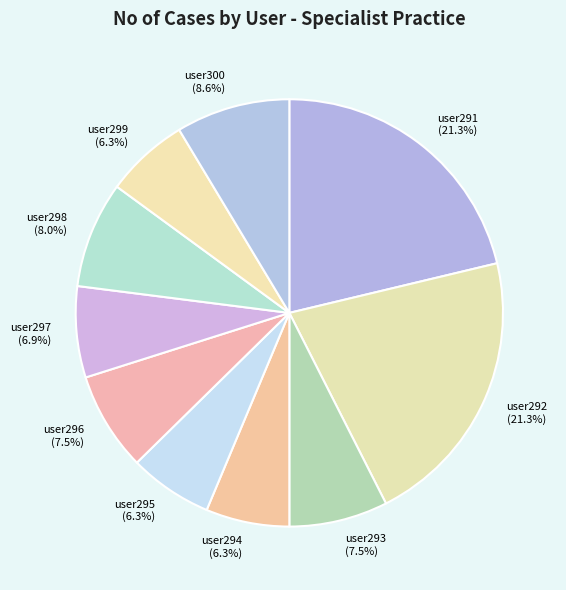

How many slices are in this pie chart?

10